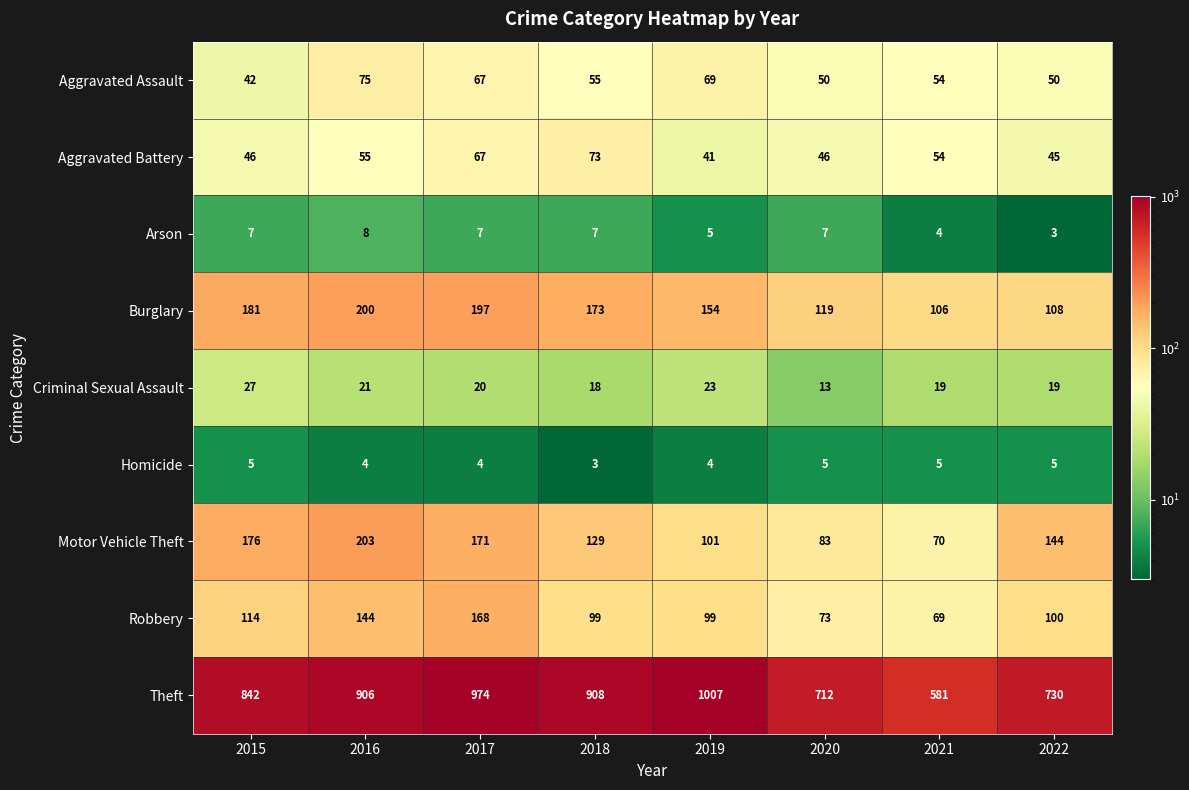

The value of Aggravated Battery at 2019 is 41. True or false?

True